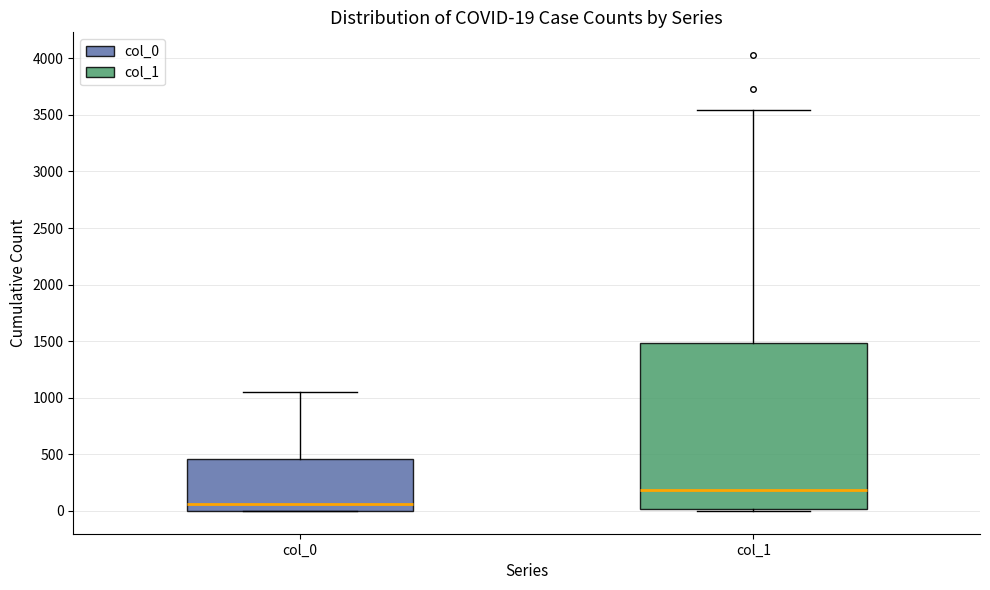

Comparing the boxes themselves (not the whiskers), which one is the tallest?

col_1